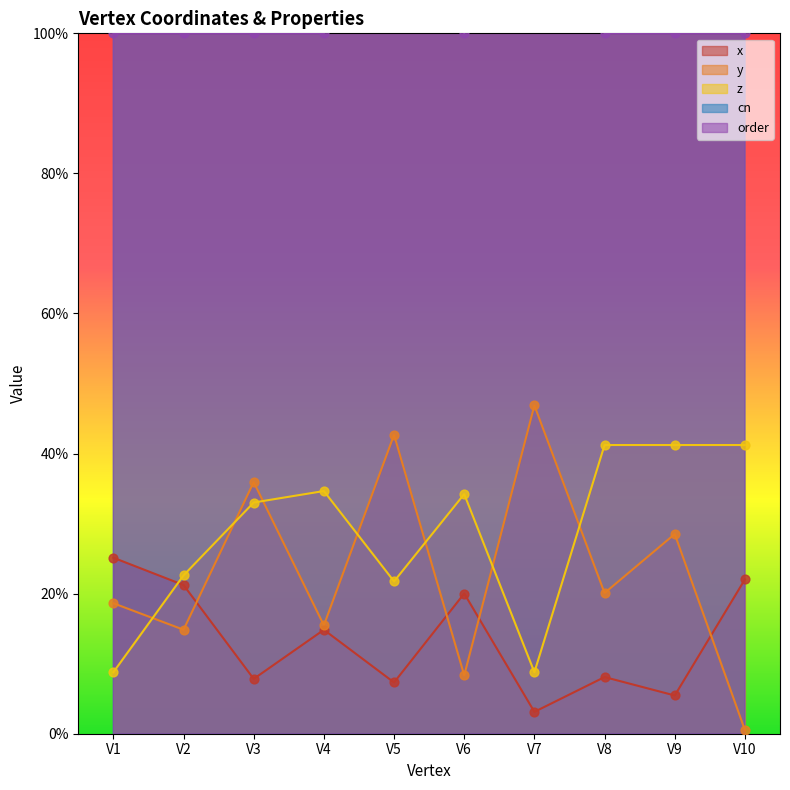

At how many categories does at least one series exceed 0?

10